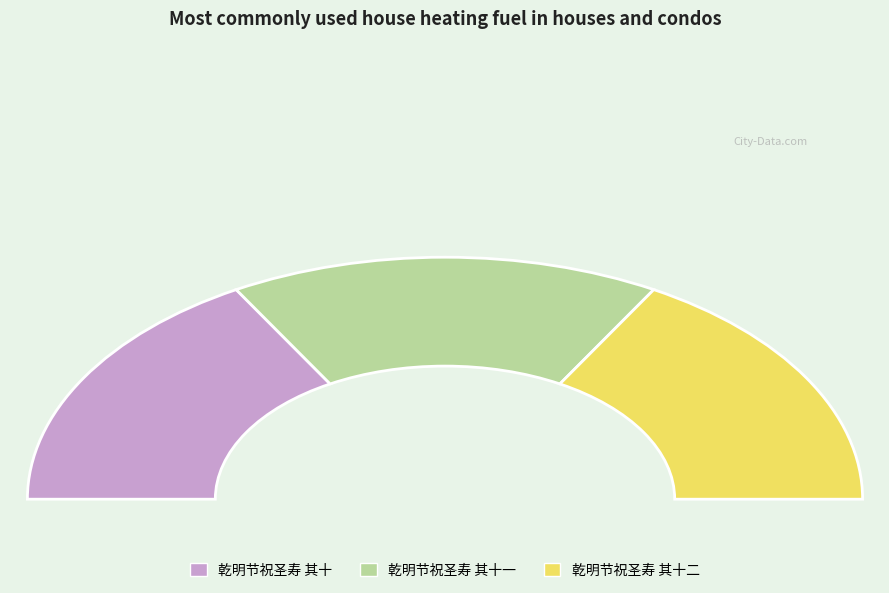

Which slice is the largest?

乾明节祝圣寿 其十一